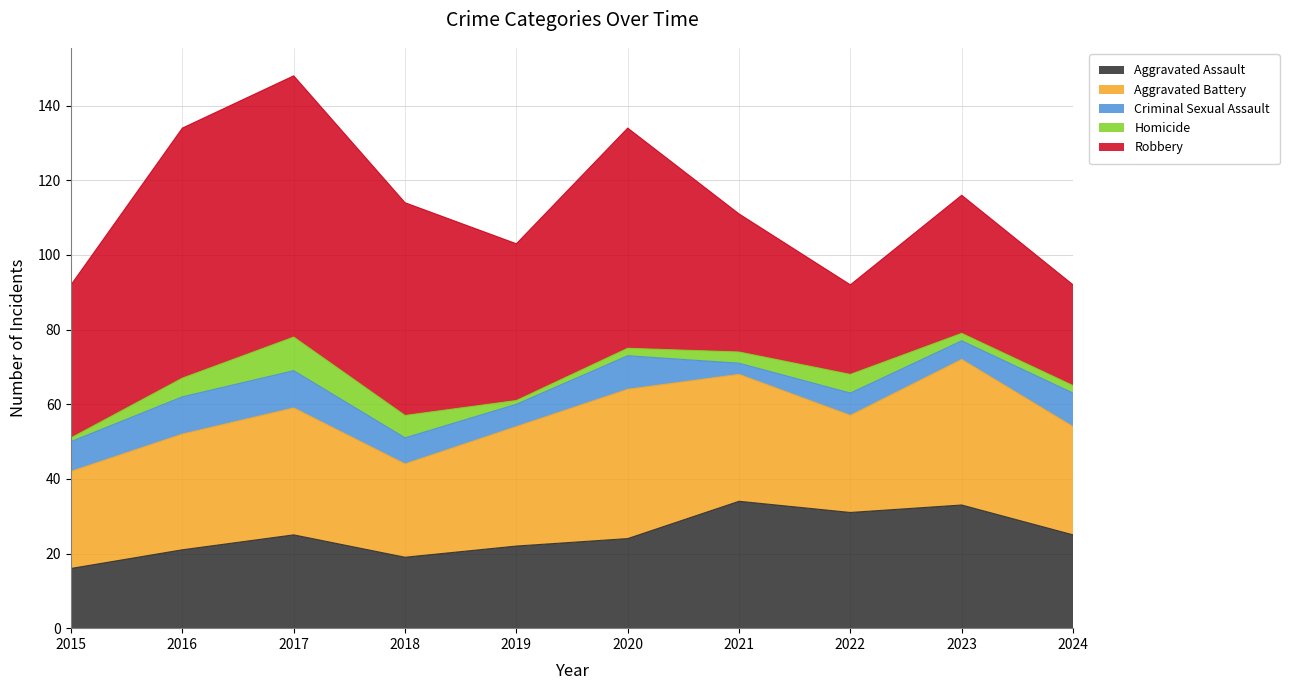

True or false: Criminal Sexual Assault and Aggravated Assault cross at least once.

False